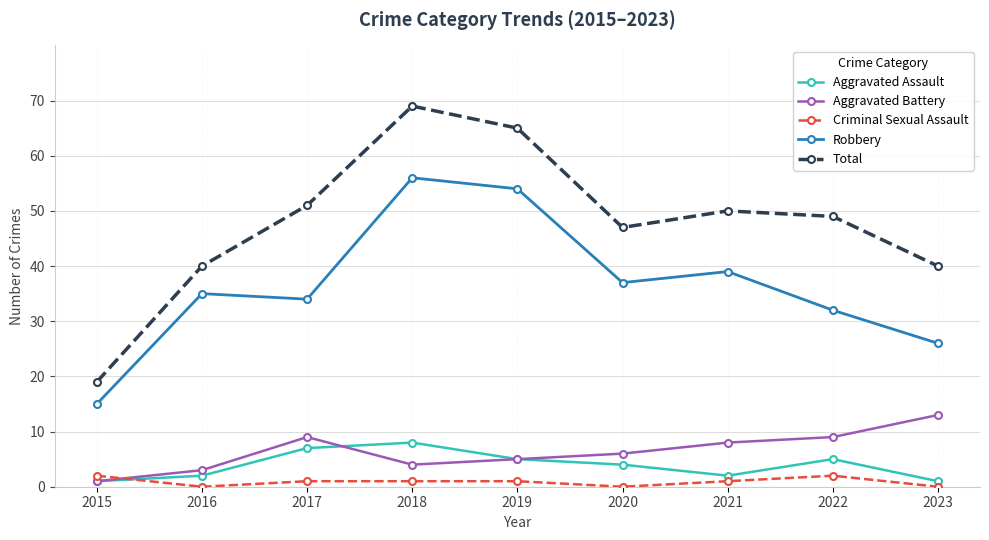

What is the average value of the Aggravated Battery series?

6